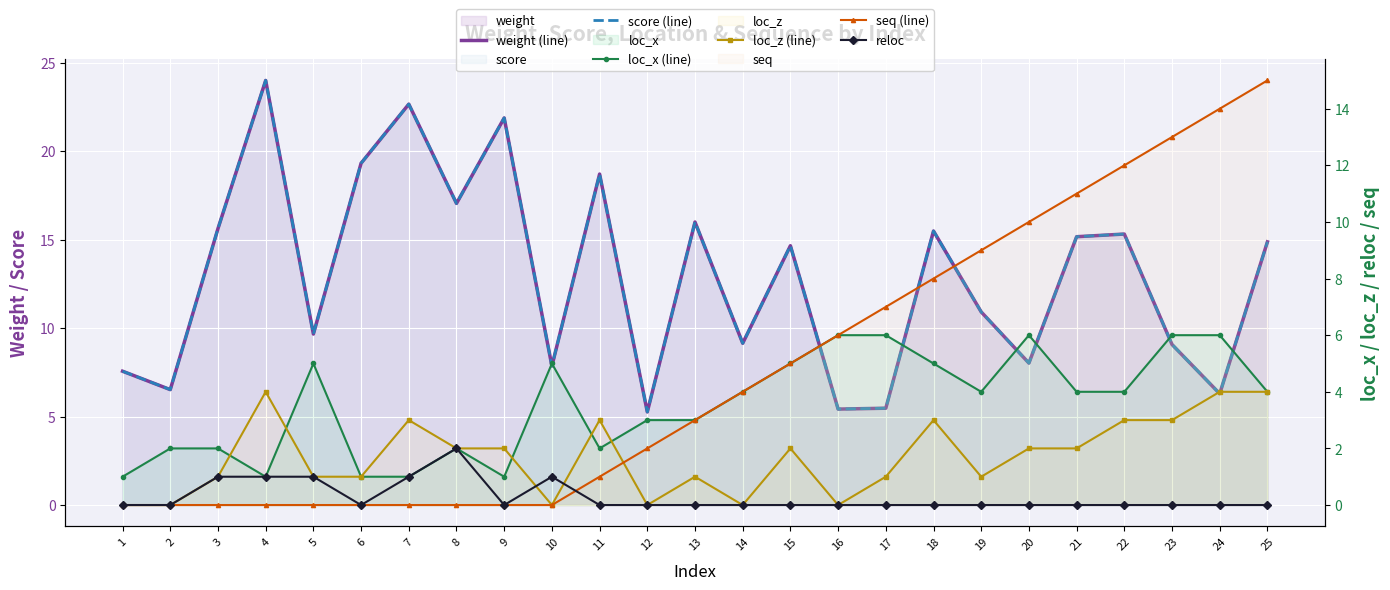

True or false: loc_z (line) and weight (line) cross at least once.

False